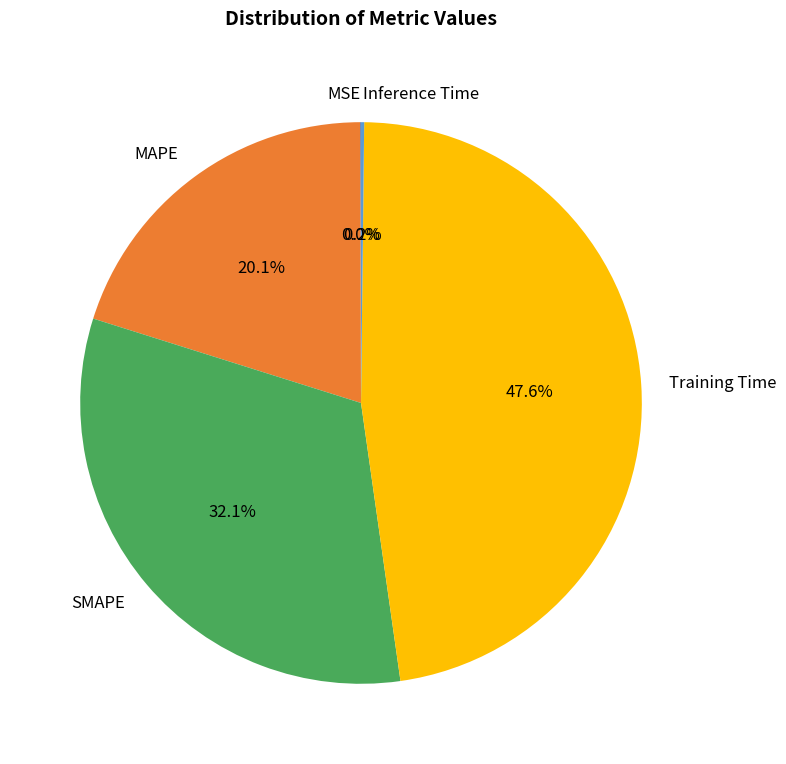

How much of the chart is everything except SMAPE?

67.9%